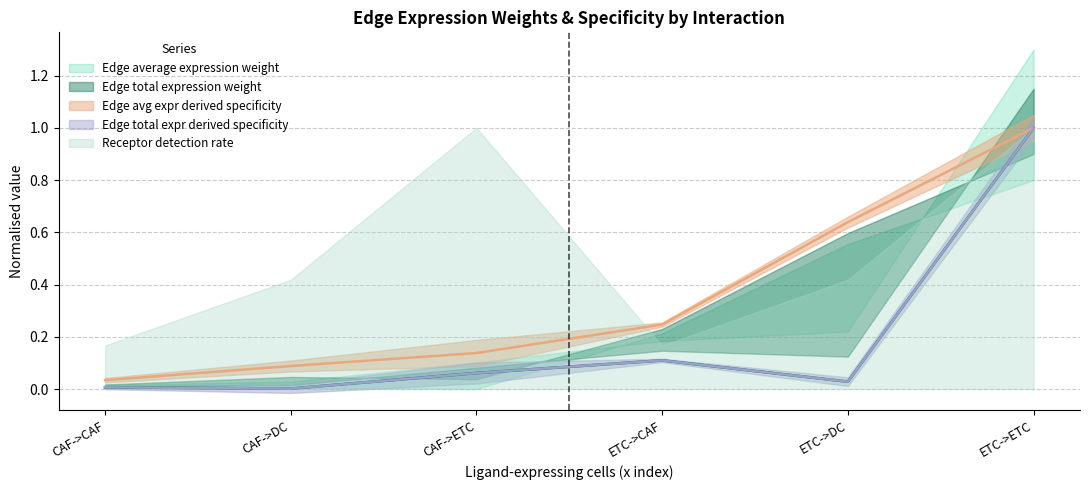

Is it true that Edge total expr derived specificity equals 0.0 at ETC->DC?

True